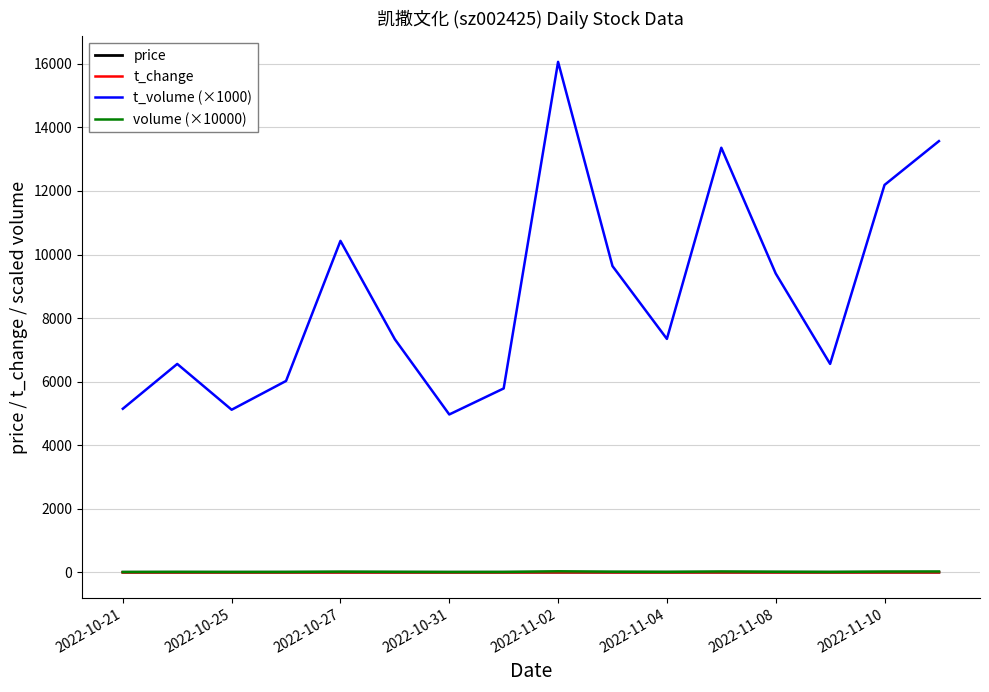

True or false: t_volume (×1000) and volume (×10000) intersect in this chart.

False